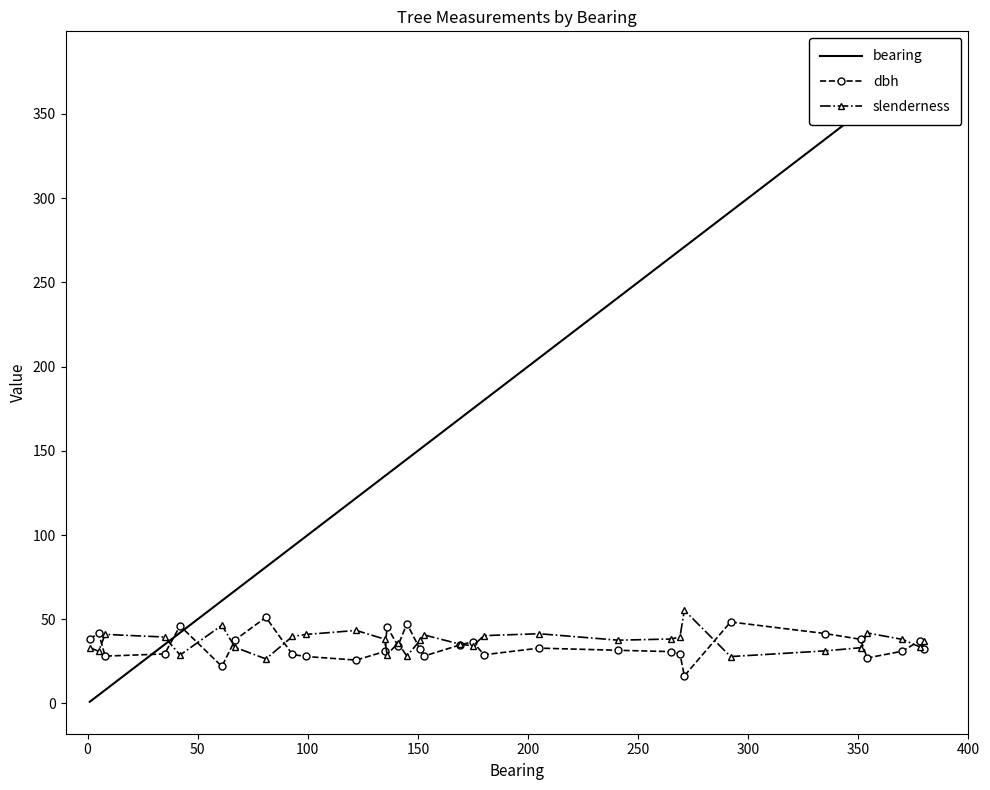

True or false: dbh has more than 2 points higher than both neighbors.

True